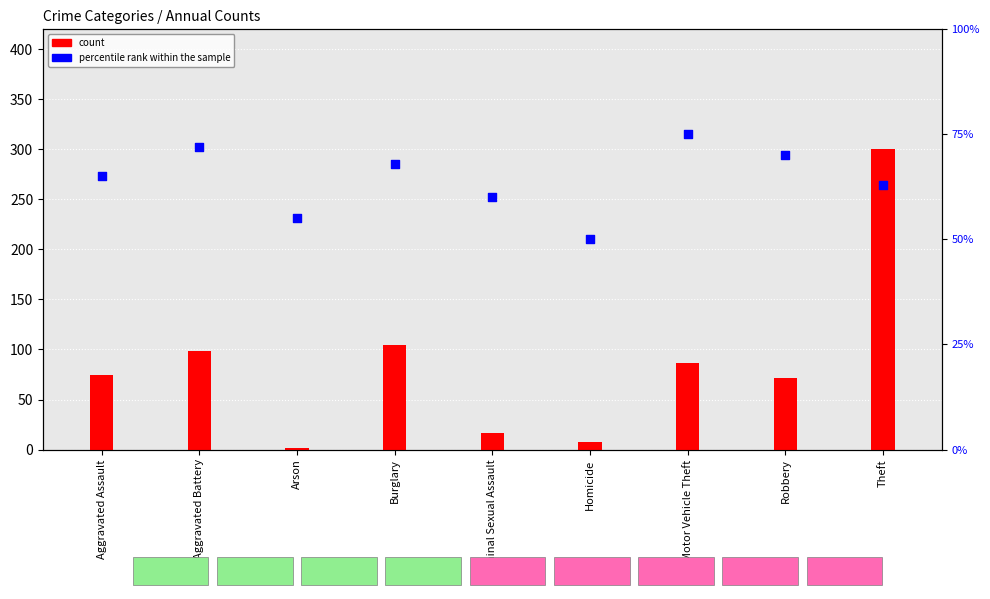

Which series has the largest total across all categories?

count